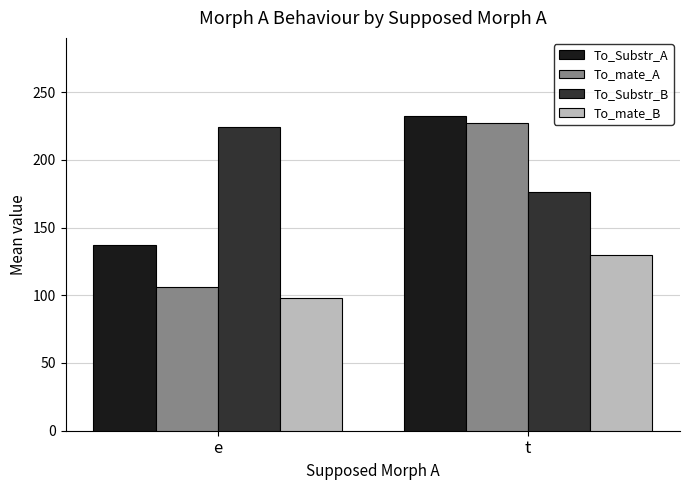

Reading left to right, what are all the values shown in this chart?

To_Substr_A: 137	232
To_mate_A: 106	227
To_Substr_B: 224	176
To_mate_B: 98	130